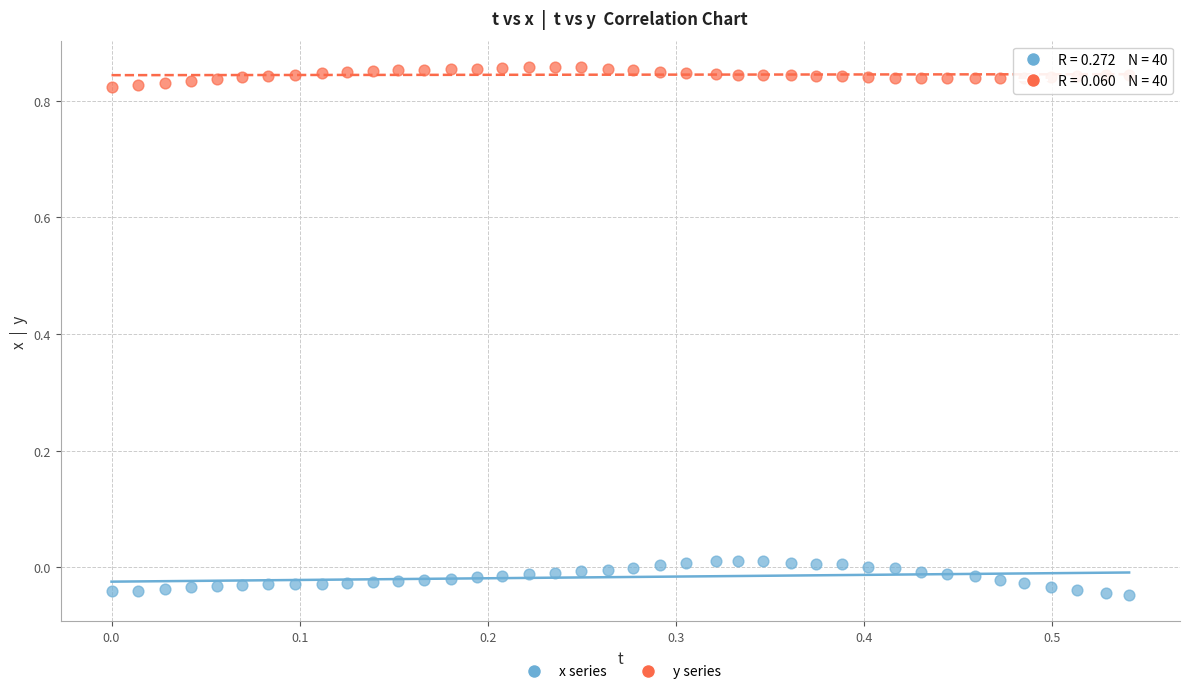

Which series has the largest Y range (max minus min)?

x series